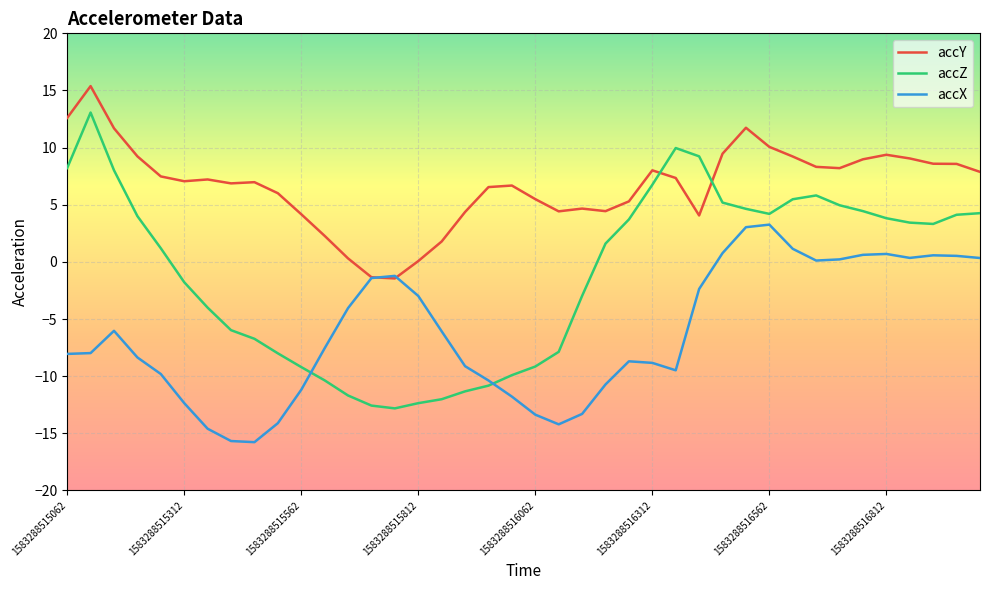

What are all the series names shown in the legend?

accY, accZ, accX